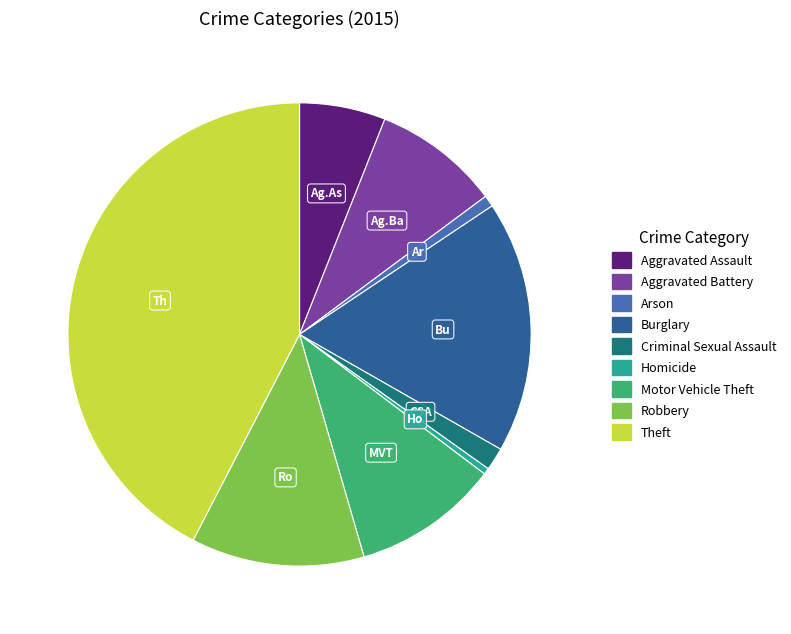

Is there any slice that represents more than half of the pie?

No